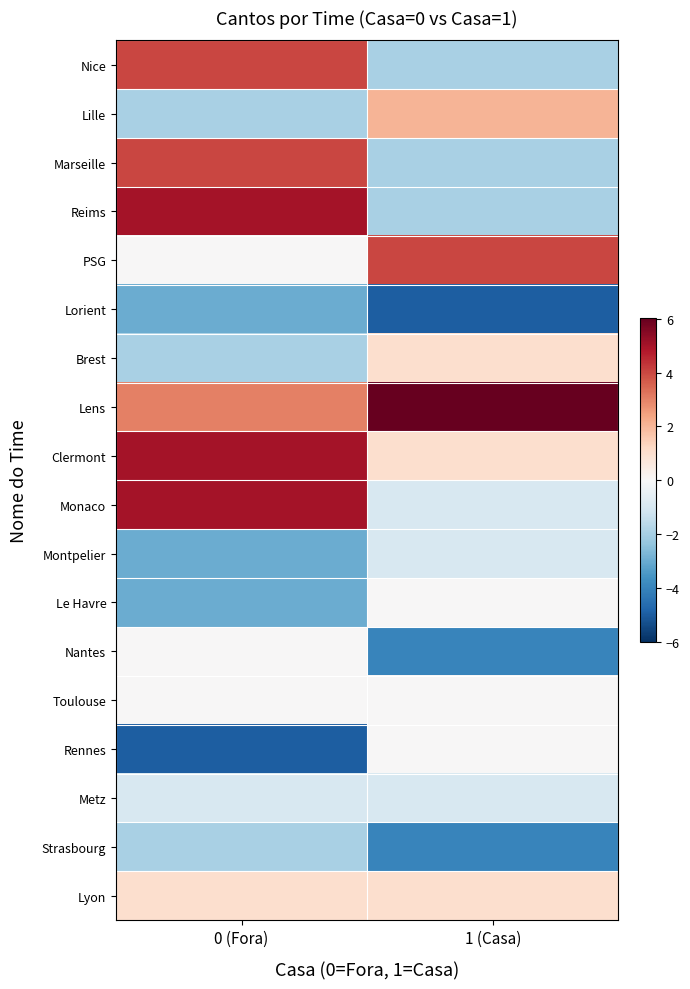

List the series in order of their peak value, highest first.

Lens, Reims, Clermont, Monaco, Nice, Marseille, PSG, Lille, Brest, Lyon, Le Havre, Nantes, Toulouse, Rennes, Montpelier, Metz, Strasbourg, Lorient